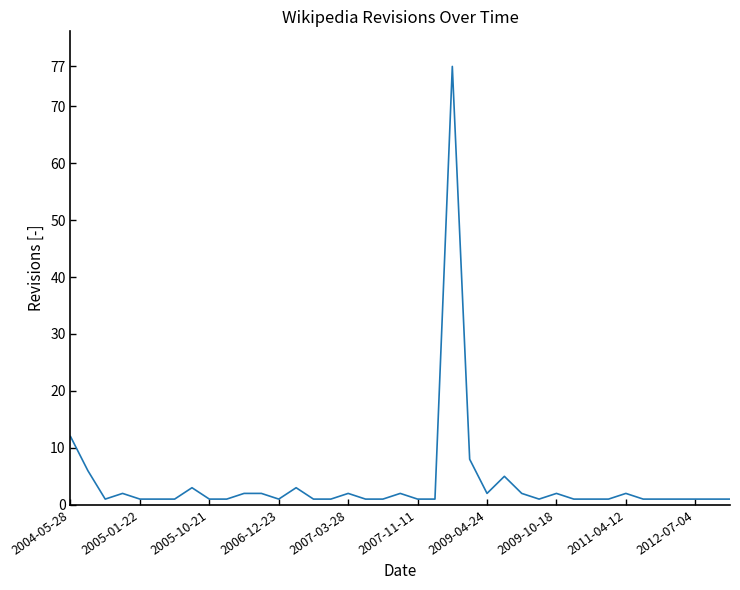

What is the difference between the maximum and minimum values?

76